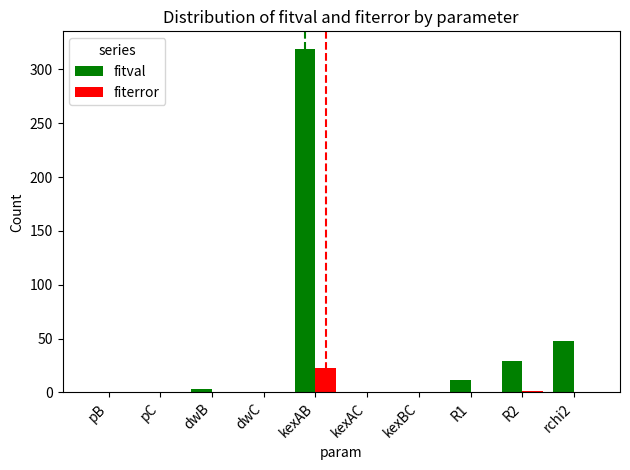

How many series are shown in this chart?

2